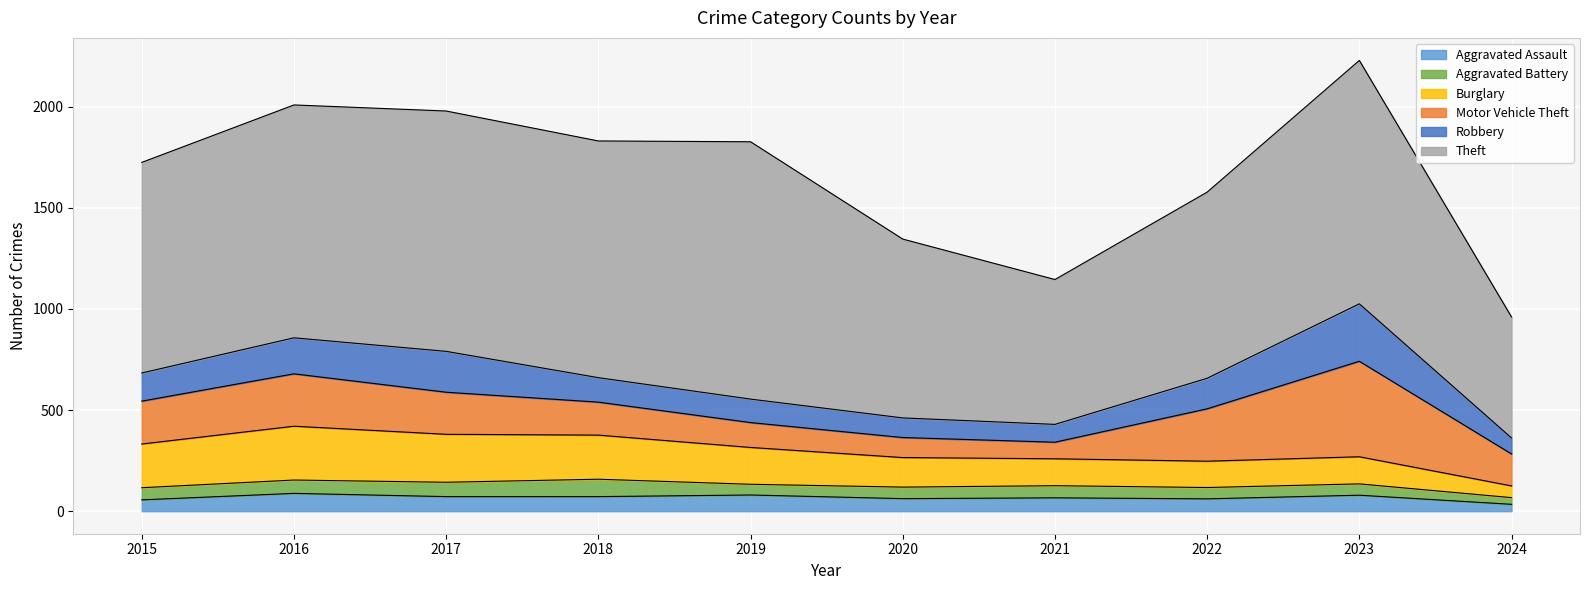

Between 2015 and 2020, which series saw the biggest shift?

Theft